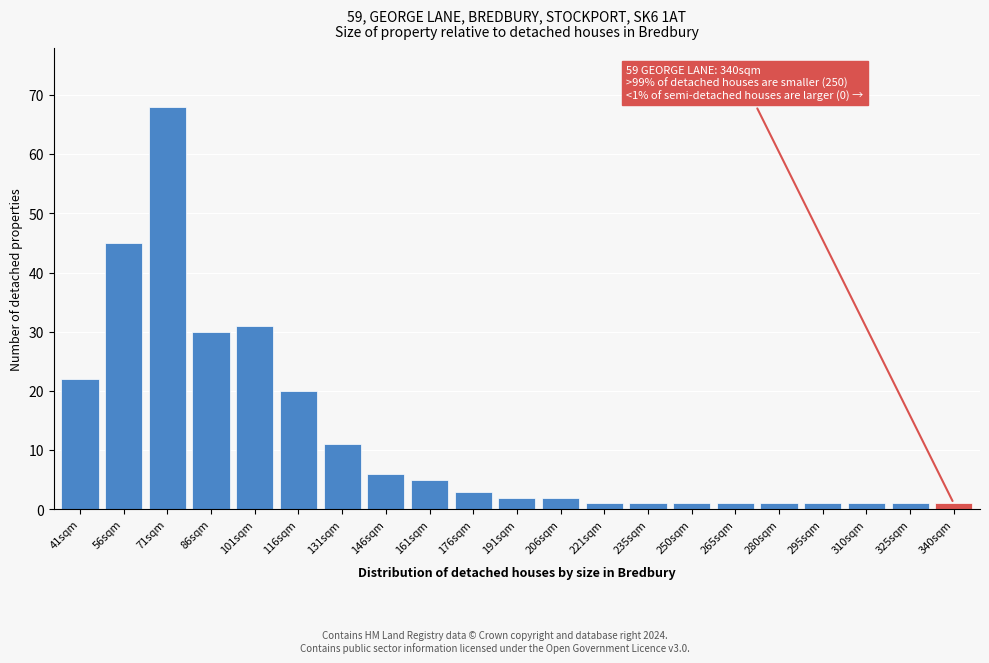

Reading right to left, what are all the values shown in this chart?

340sqm=1	325sqm=1	310sqm=1	295sqm=1	280sqm=1	265sqm=1	250sqm=1	235sqm=1	221sqm=1	206sqm=2	191sqm=2	176sqm=3	161sqm=5	146sqm=6	131sqm=11	116sqm=20	101sqm=31	86sqm=30	71sqm=68	56sqm=45	41sqm=22